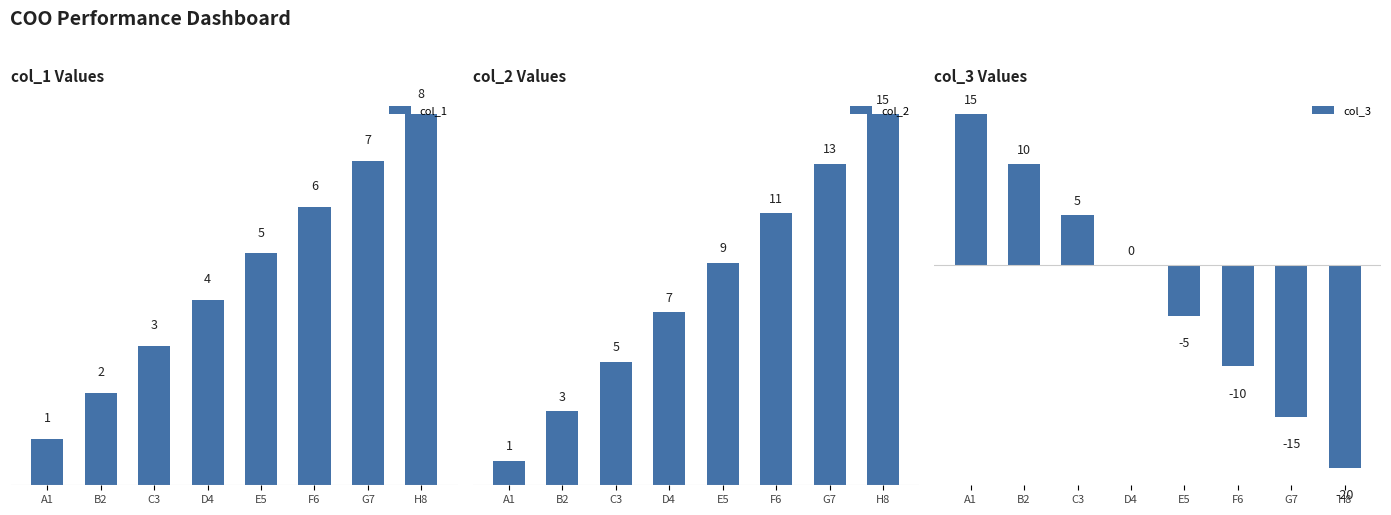

What is the spread (max minus min) of values at E5?

14